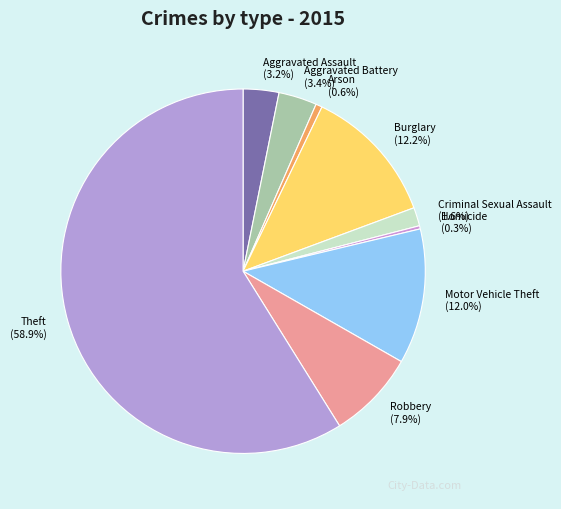

Is there a majority slice in this chart?

Yes